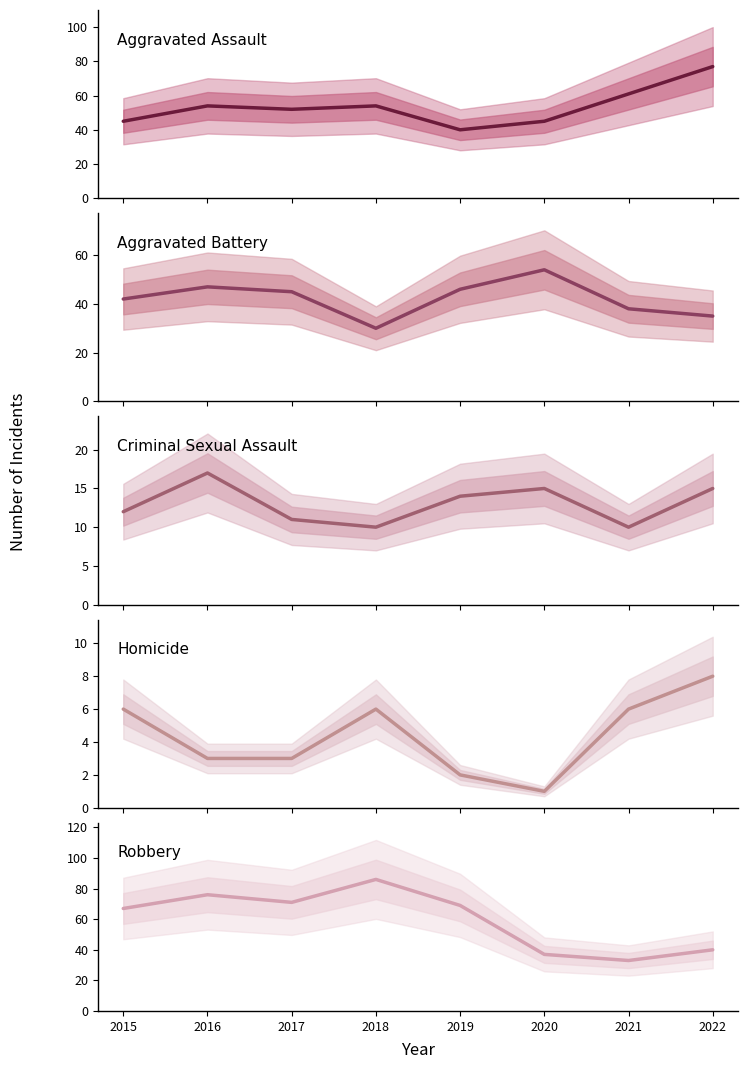

True or false: Aggravated Assault has a value of 45 at 2020.

True